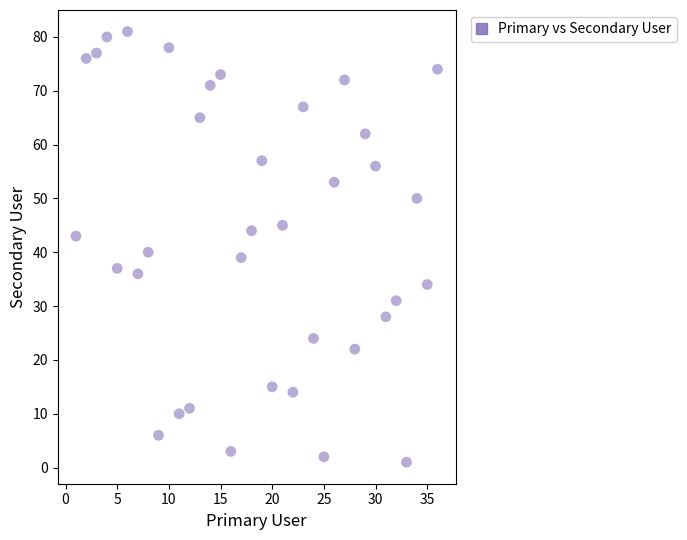

What is the range of X values (max minus min)?

35